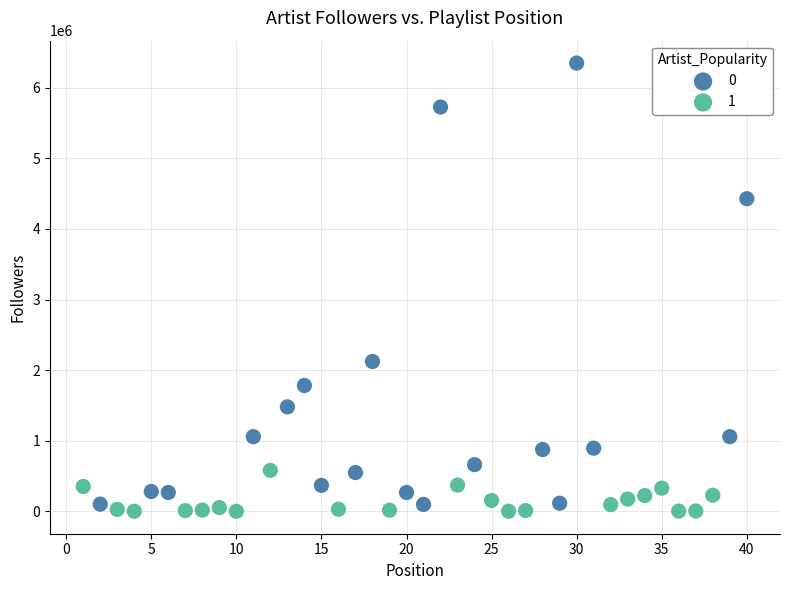

Which series has the largest Y range (max minus min)?

0